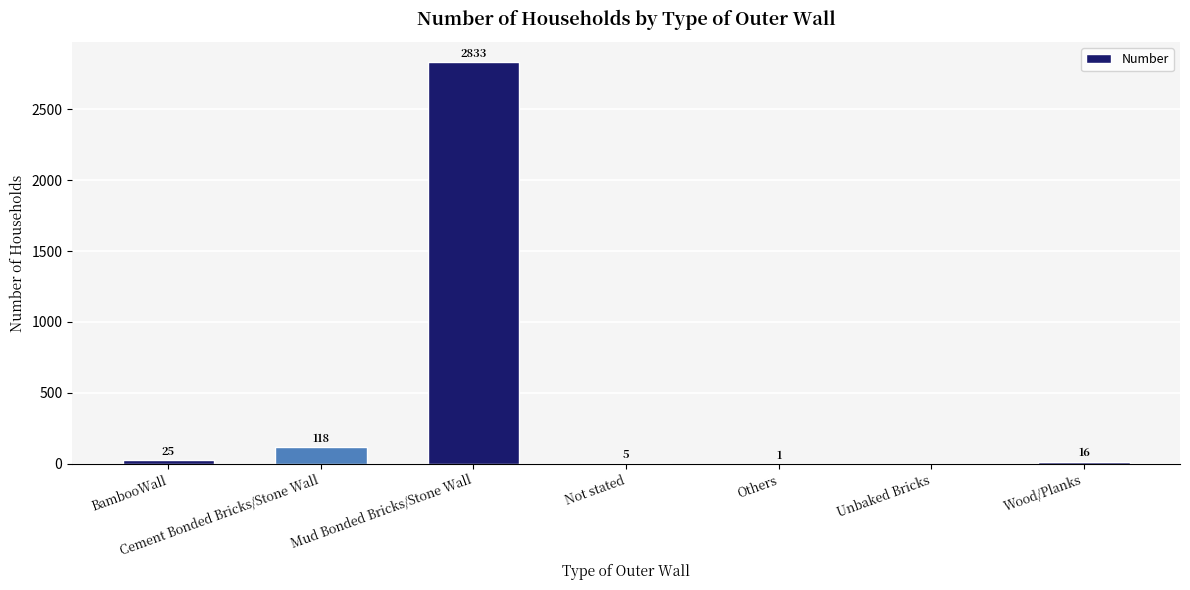

At which label does the data first exceed 16?

BambooWall